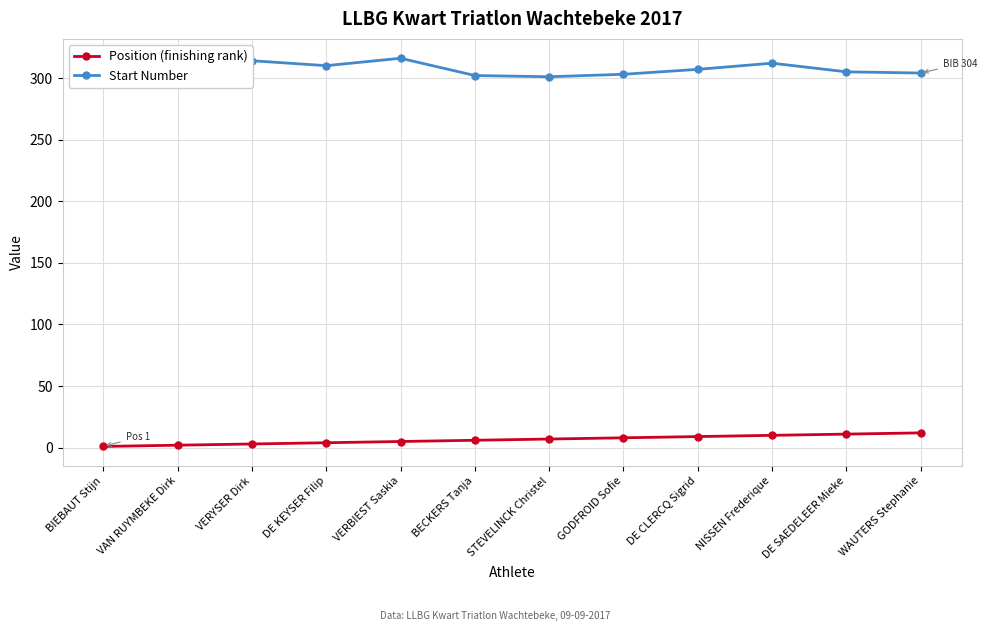

What is the spread (max minus min) of values at DE SAEDELEER Mieke?

294